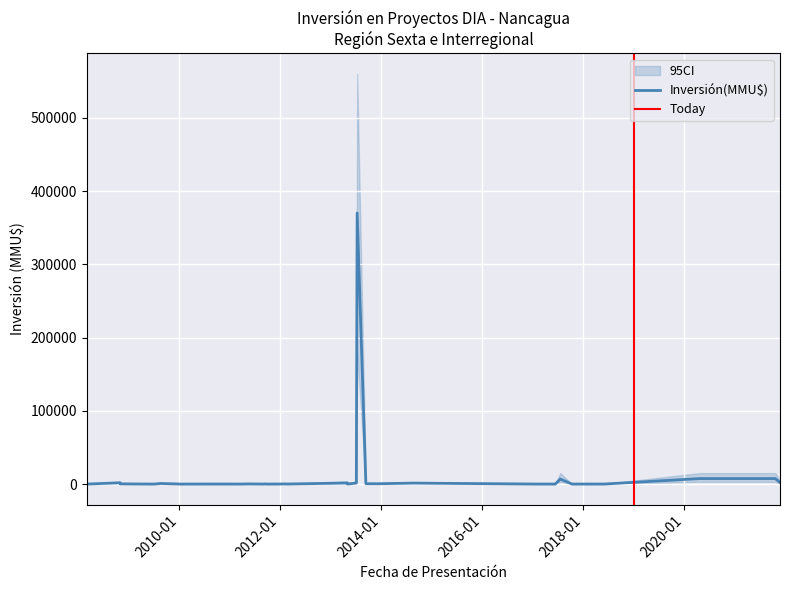

What is the sum of all CI_upper values?

664280